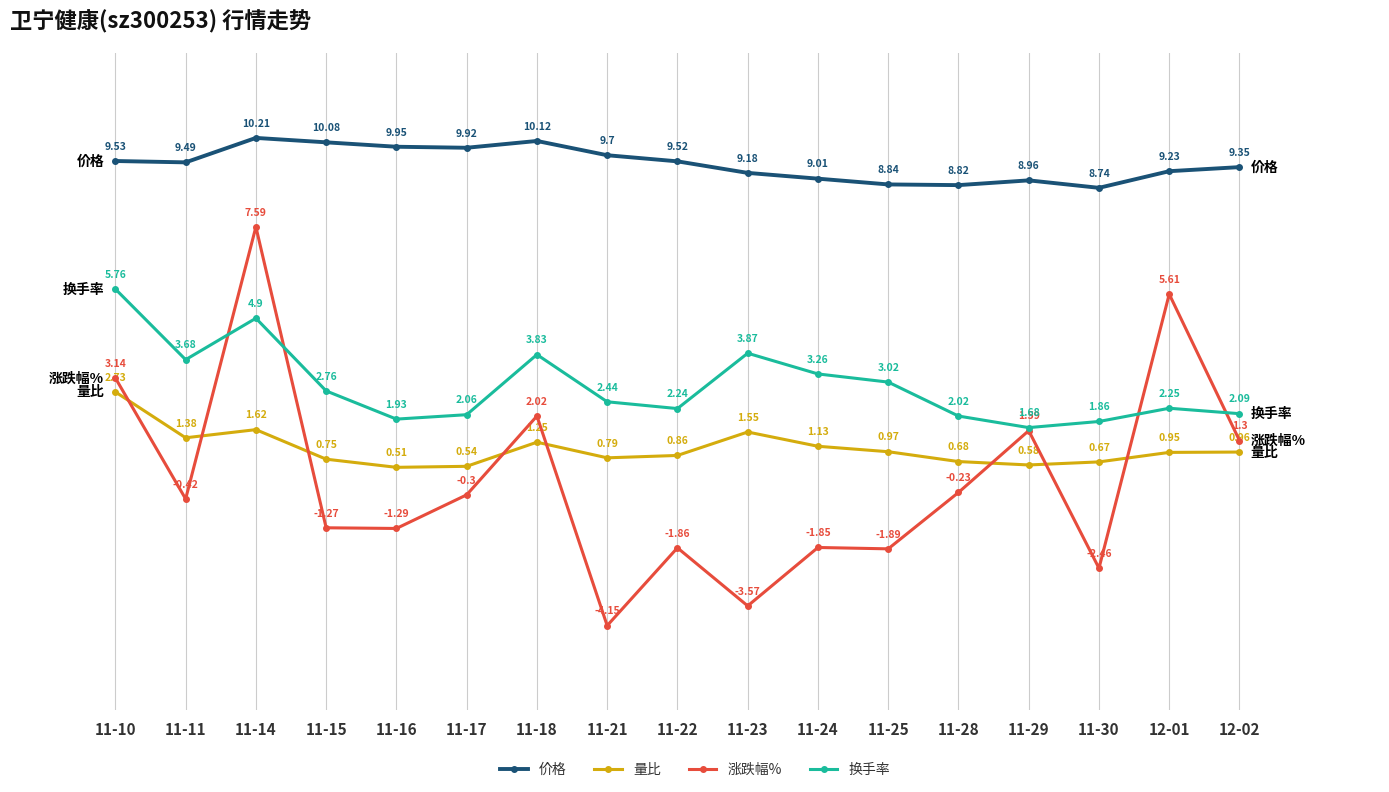

Between which two adjacent categories do 涨跌幅% and 换手率 first intersect?

11-11 and 11-14